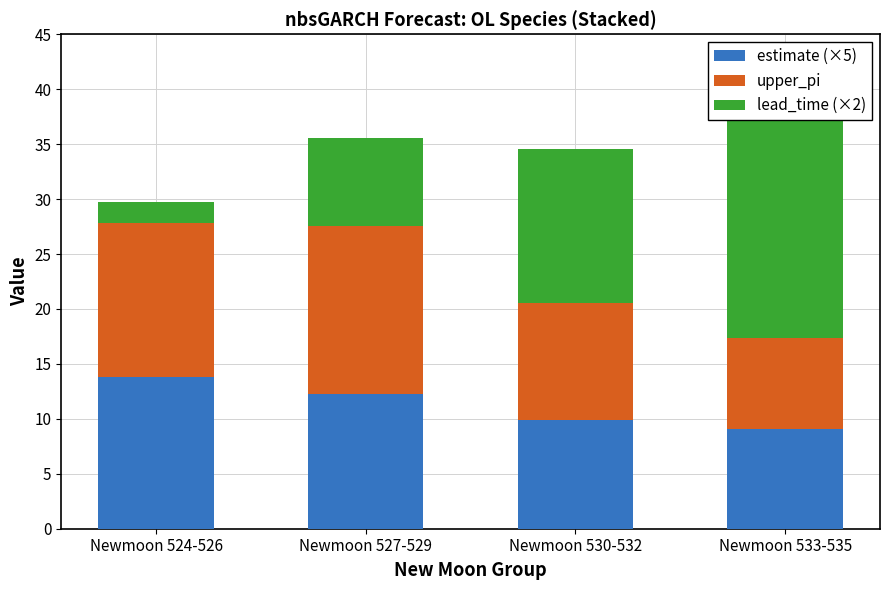

Is the value of lead_time (×2) at Newmoon 530-532 greater than the value of estimate (×5) at Newmoon 530-532?

Yes